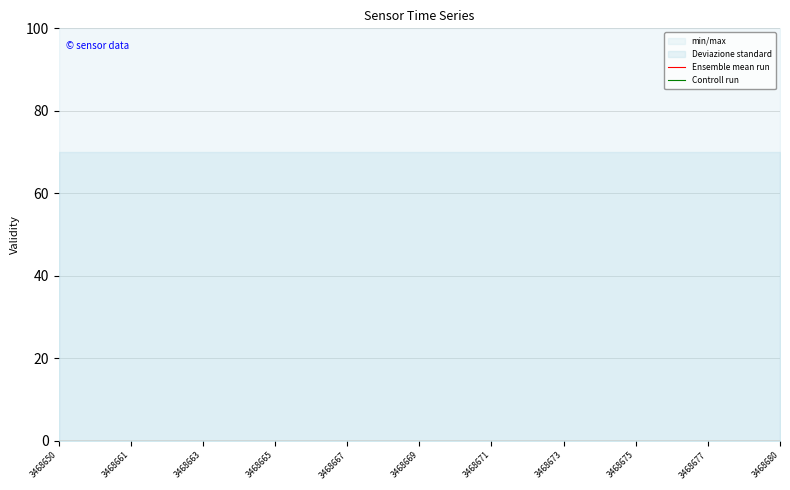

At which category does the chart reach its minimum across all series?

3468650